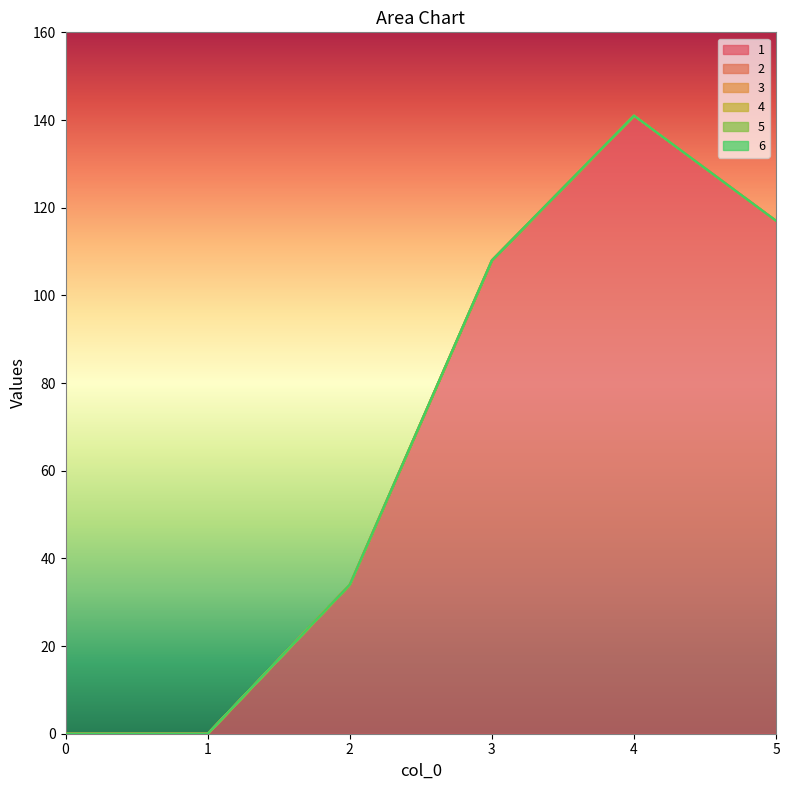

True or false: 5 has more than 1 points higher than both neighbors.

False